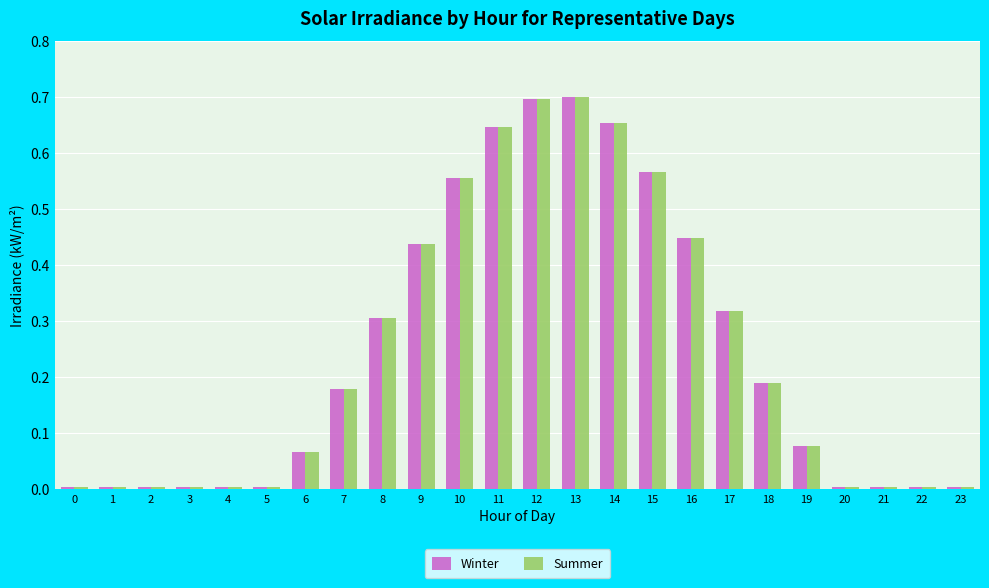

Is the value of Winter at 16 greater than the value of Summer at 11?

No